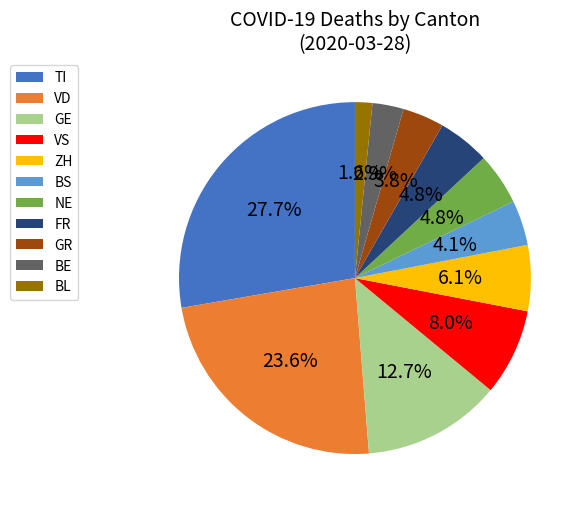

What is the total percentage of VD and GE?

36.3%